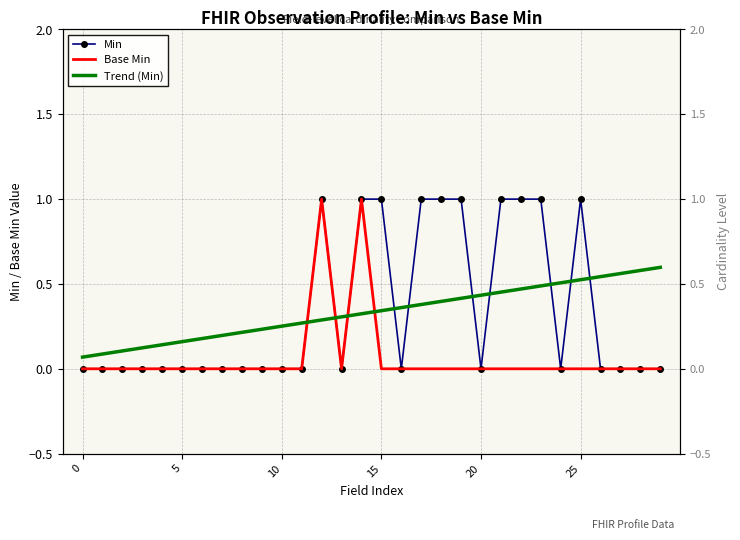

At which category does Min reach its first local valley?

13